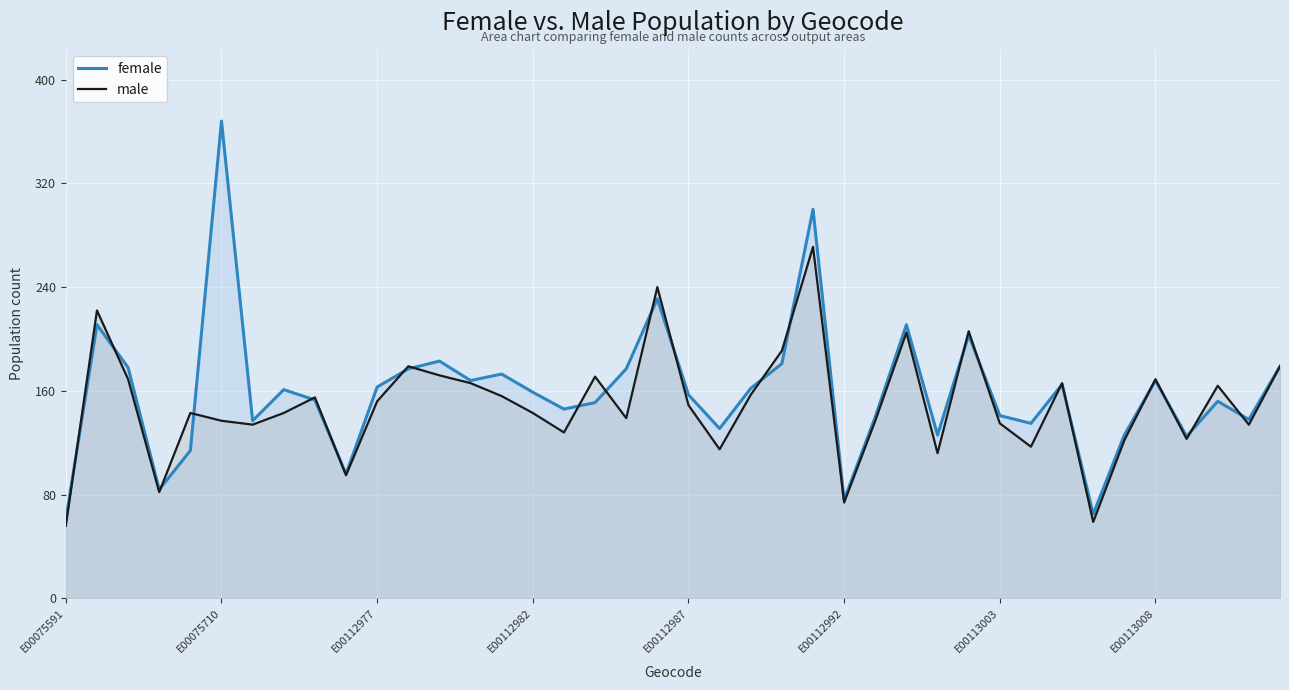

Which series has the widest spread of values?

female